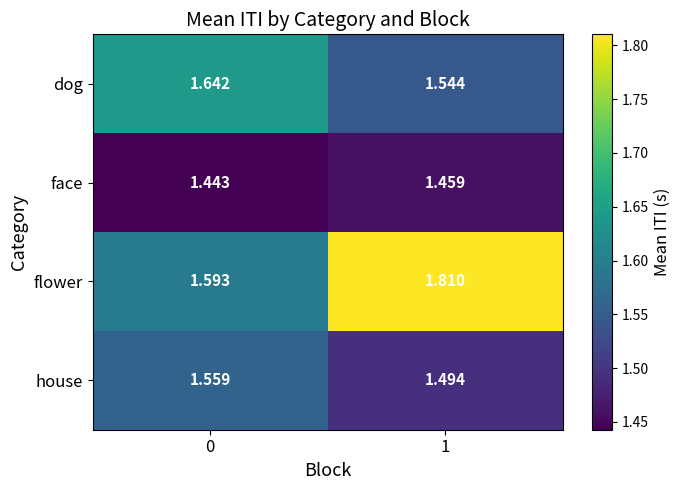

At how many categories does at least one series exceed 1?

2